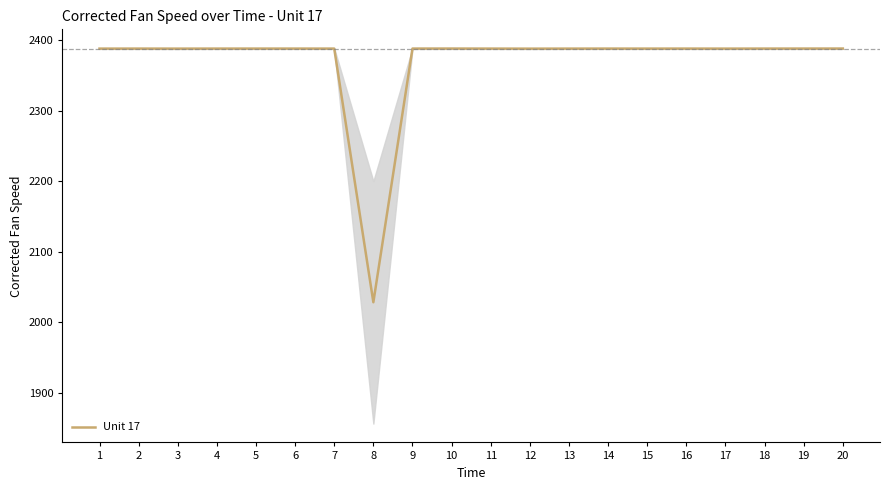

Rank the categories by value from highest to lowest.

20, 10, 19, 9, 5, 6, 14, 16, 18, 2, 4, 7, 11, 15, 13, 1, 17, 3, 12, 8